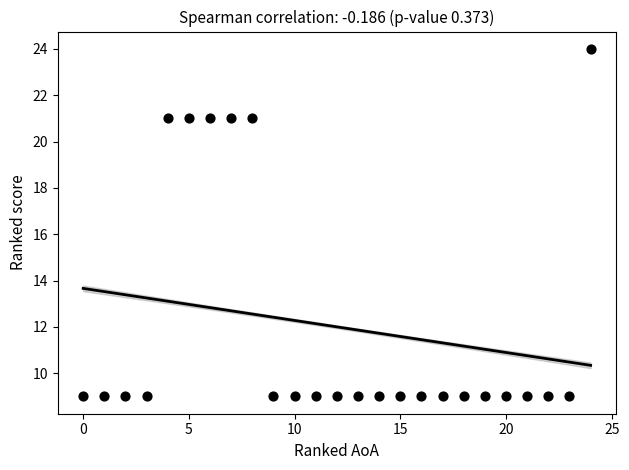

What is the range of X values (max minus min)?

24